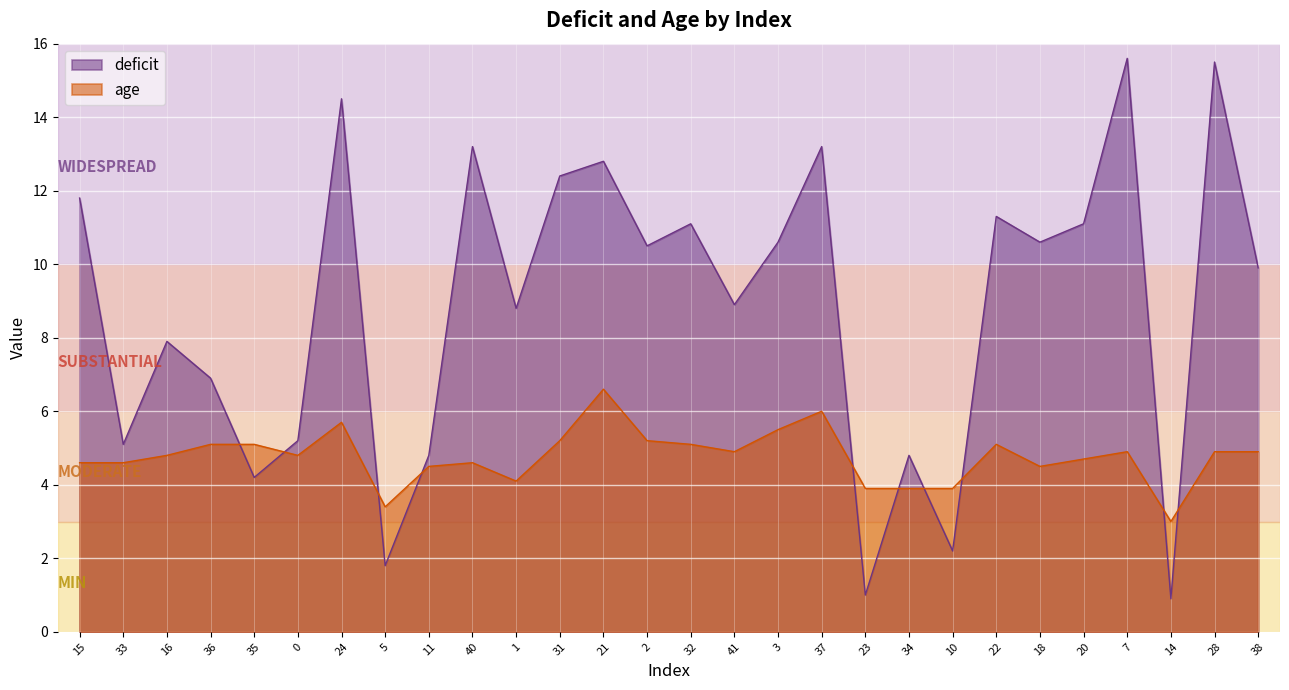

At which category is the sum across all series the highest?

7